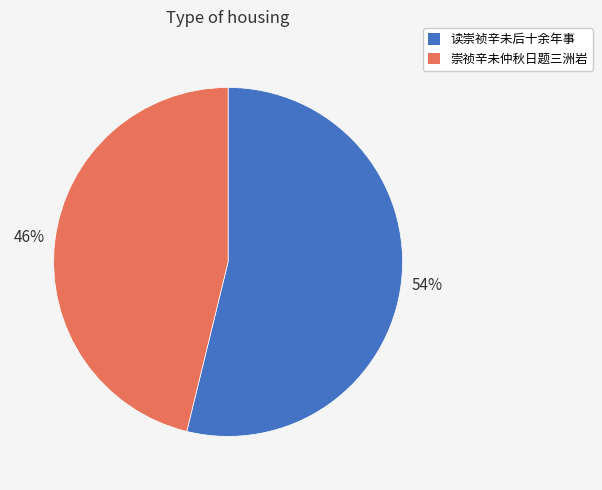

Count the number of slices in the pie.

2